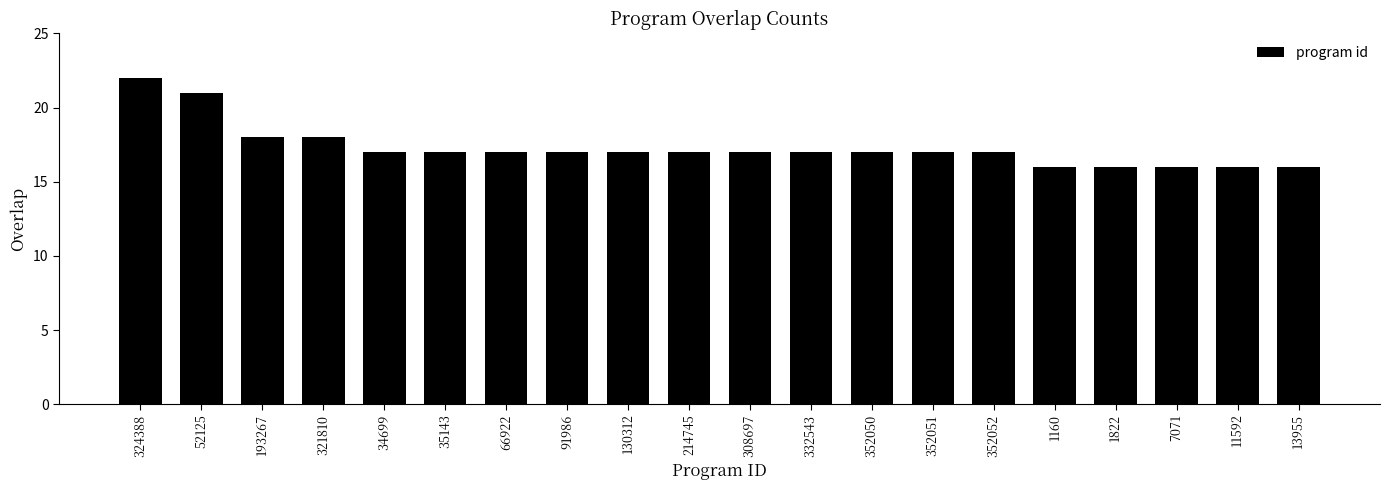

The chart shows a value of 17 at 91986. True or false?

True